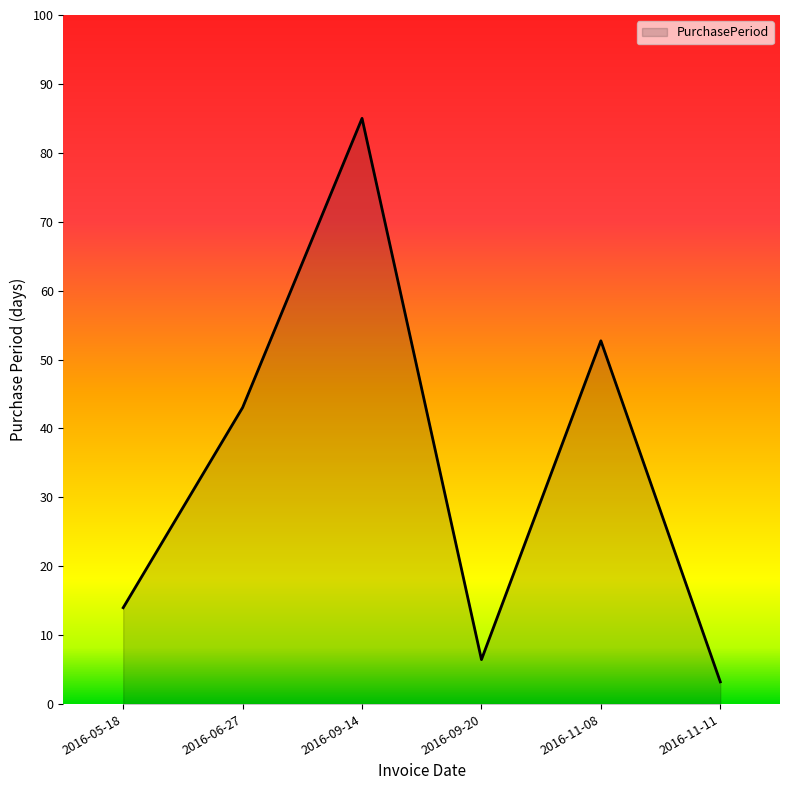

At which label is the value closest to 44?

2016-06-27